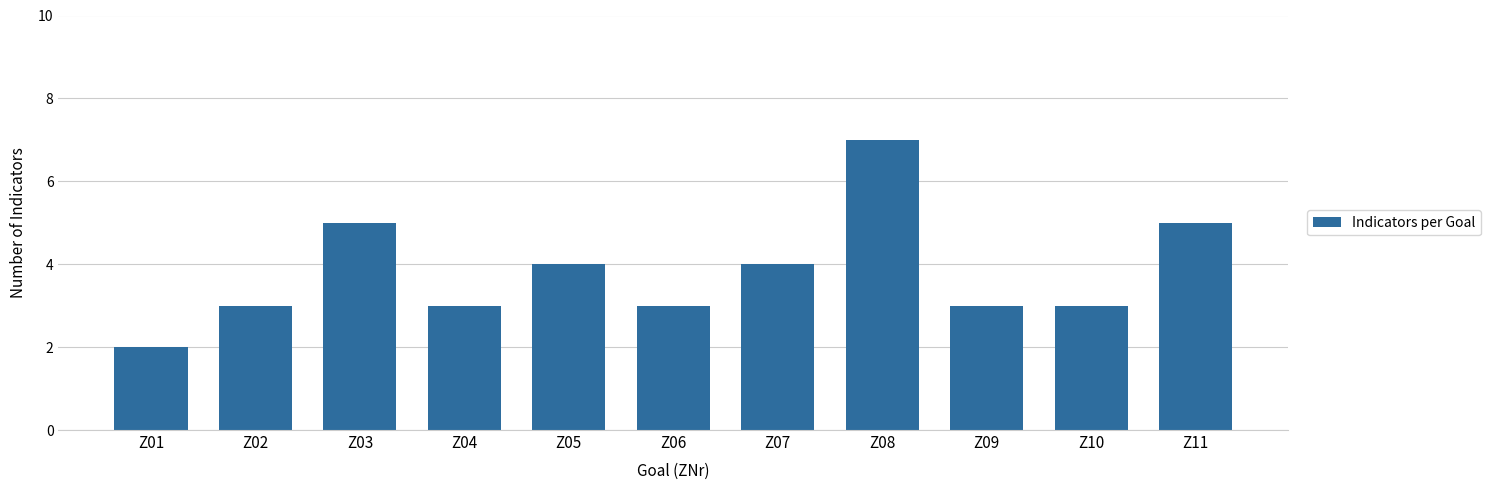

Does the chart contain stacked bars?

No